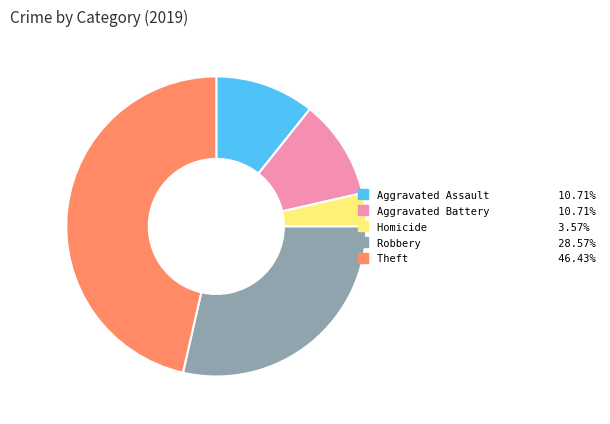

Is there any slice that represents more than half of the pie?

No